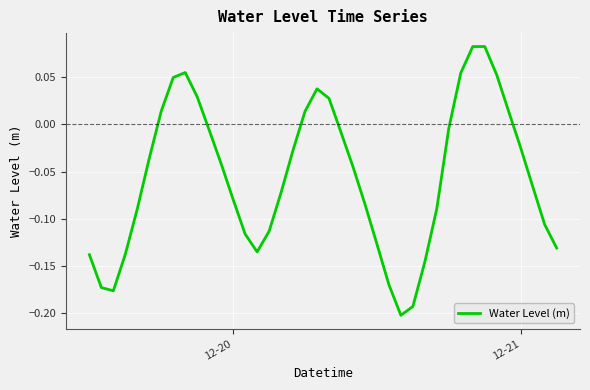

What is the difference between the maximum and minimum values?

0.3